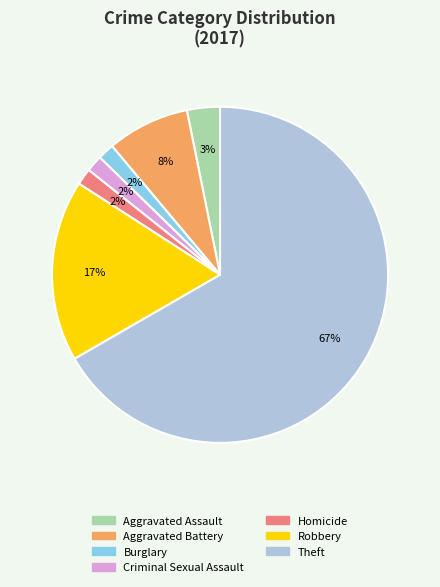

Which category has the biggest portion of the pie?

Theft